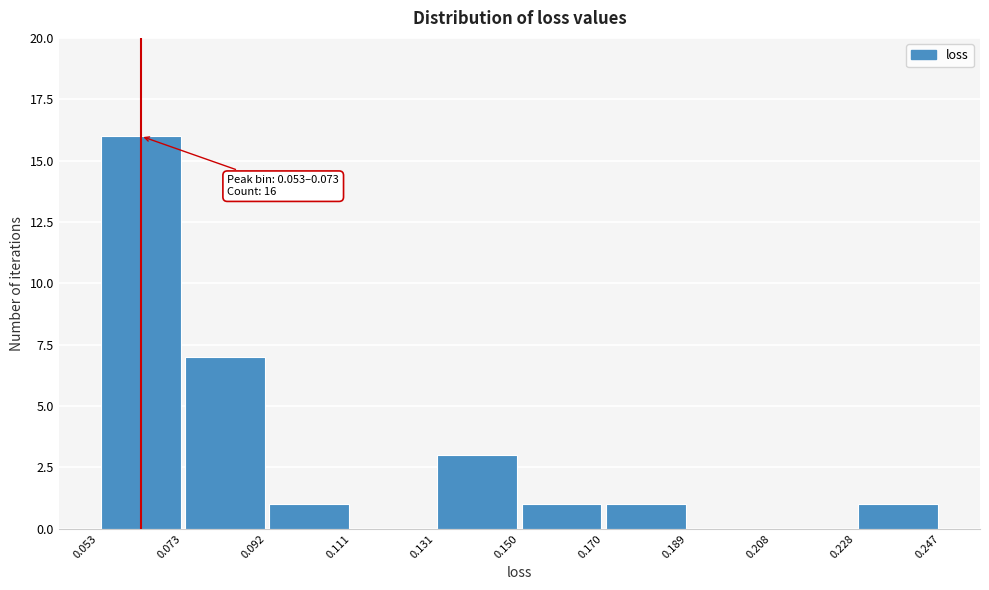

Which range on the x-axis has the tallest bar?

0.053 to 0.073